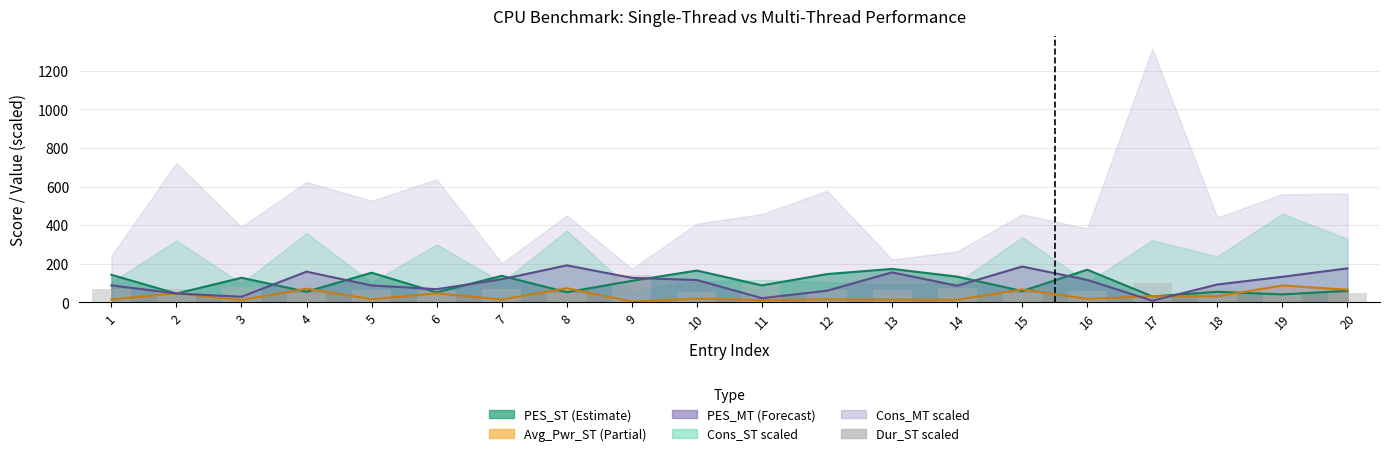

Are the bars grouped side by side (vs. stacked)?

No